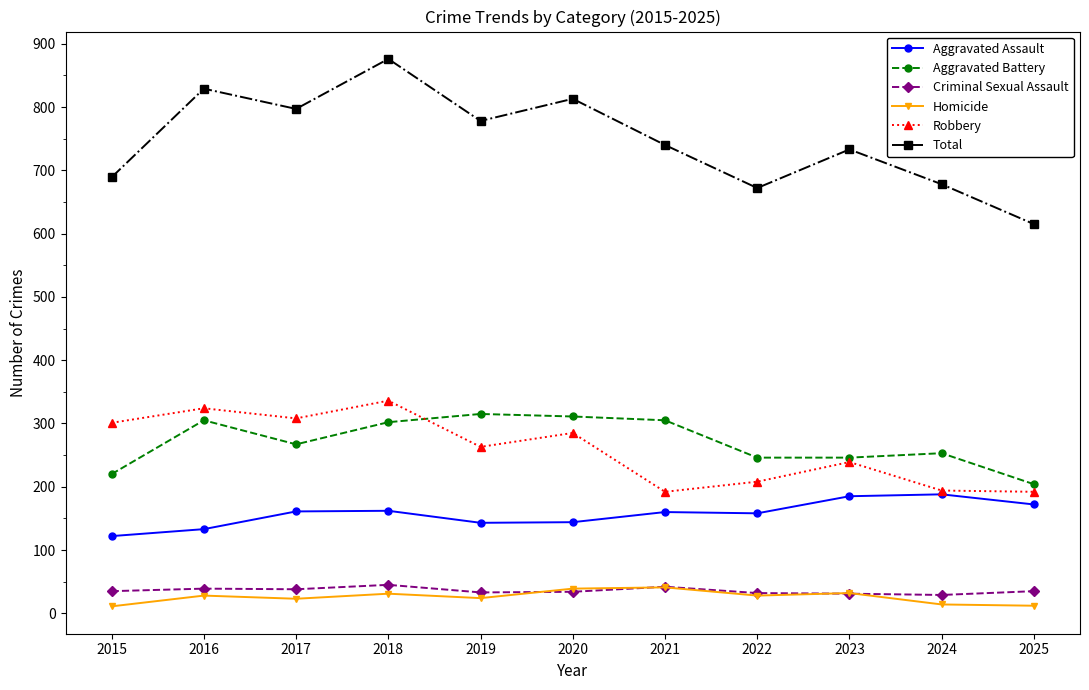

What is the total value across all series at 2019?

1556